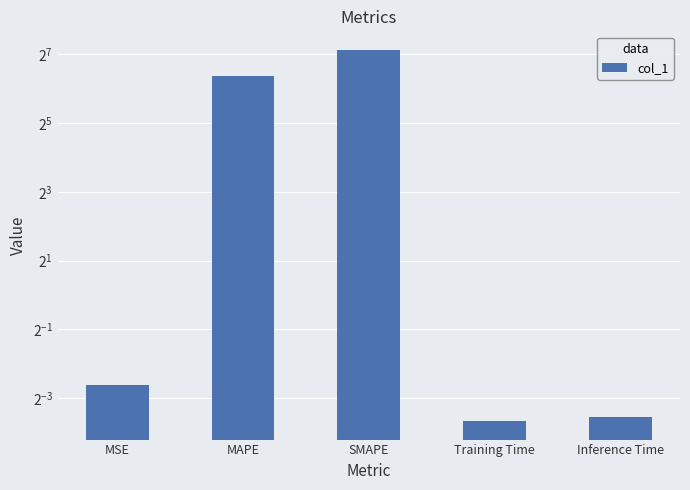

What is the value of the 2nd bar from the left?

82.3